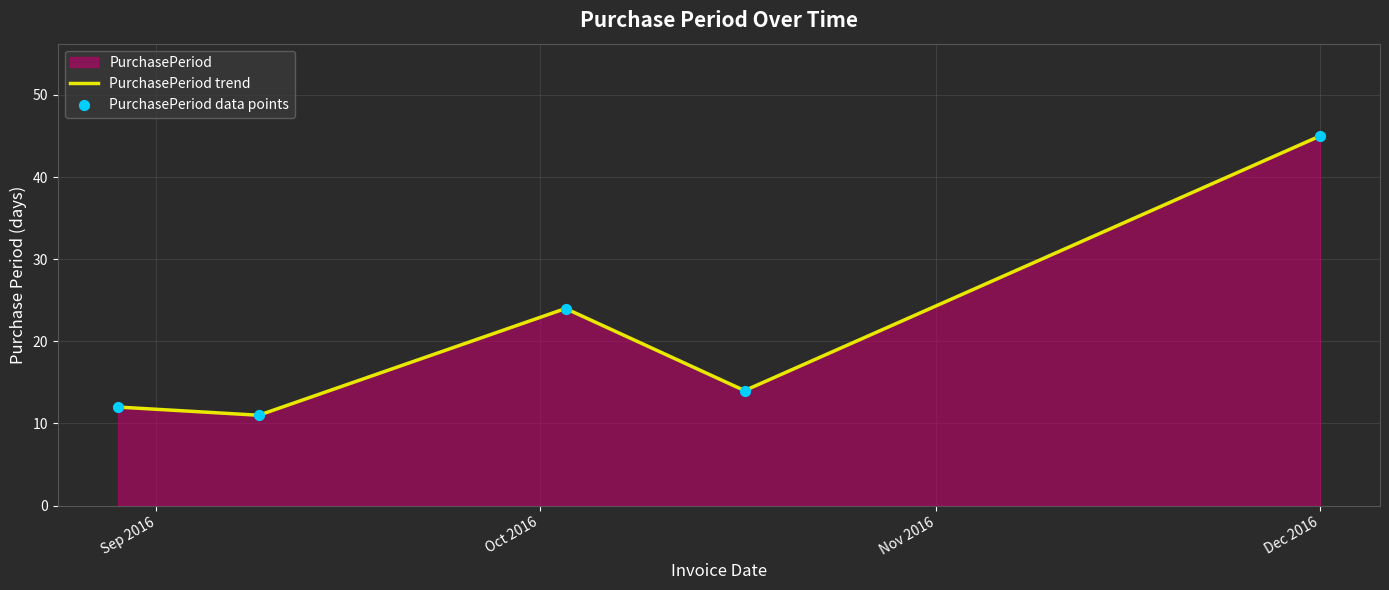

Approximately how many times larger is the value at 2016-12-01 compared to 2016-09-09?

4.1